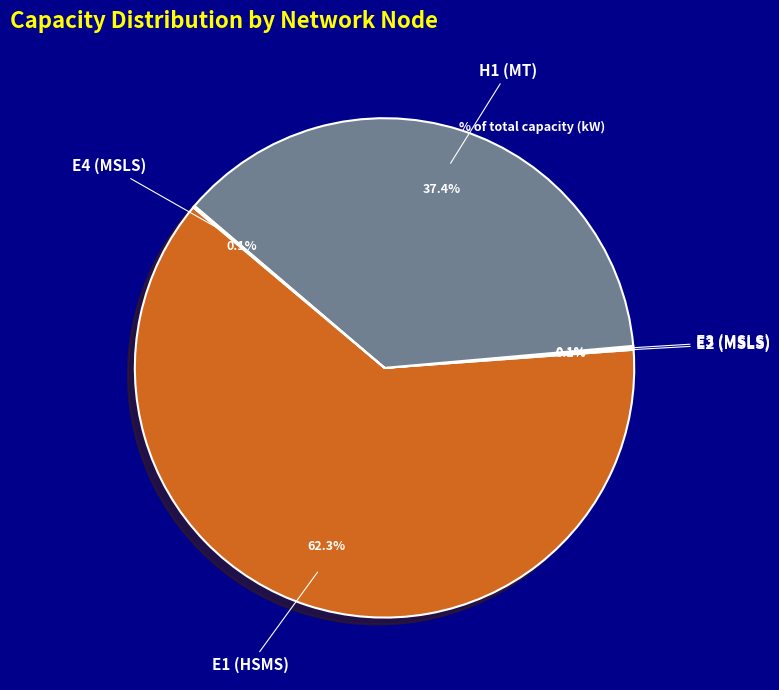

Is there a majority slice in this chart?

Yes